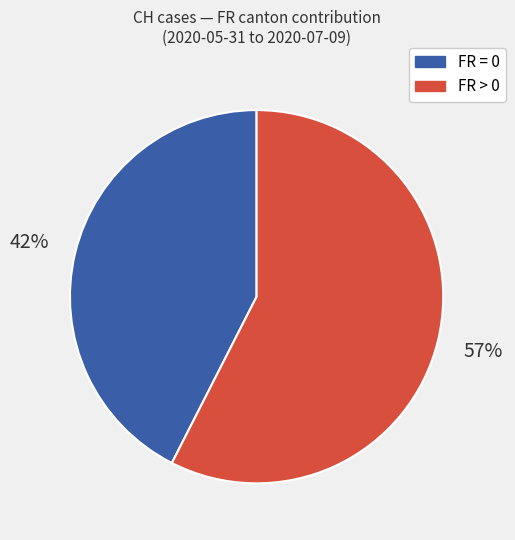

Does any single category account for the majority?

Yes